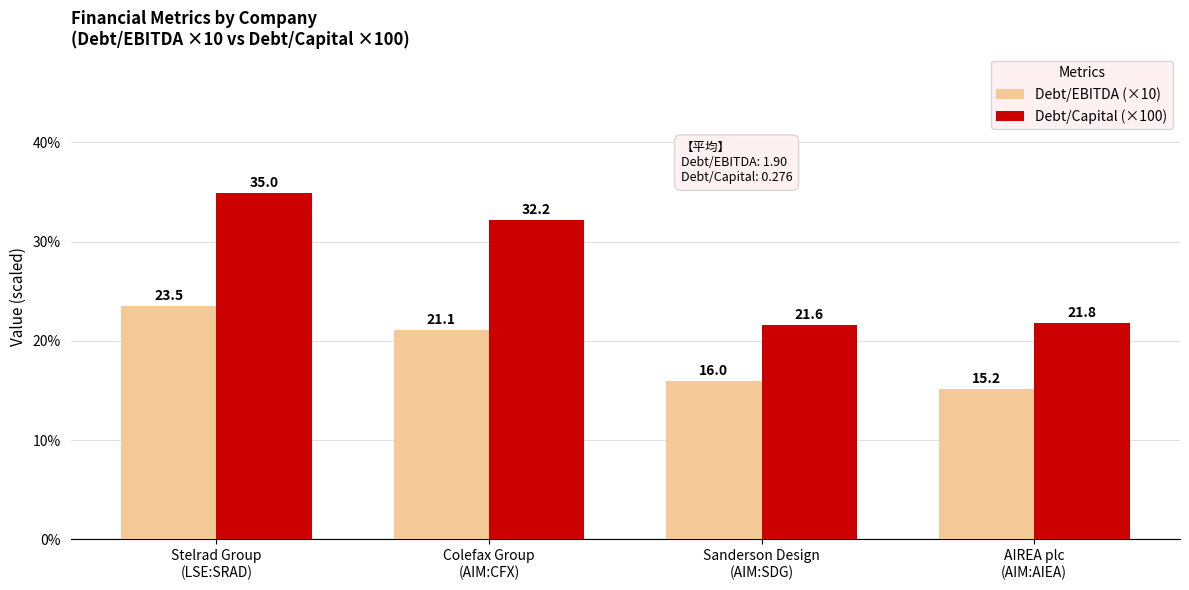

Reading right to left, what are all the values shown in this chart?

Debt/EBITDA (×10): AIREA plc
(AIM:AIEA)=15.2	Sanderson Design
(AIM:SDG)=16.0	Colefax Group
(AIM:CFX)=21.1	Stelrad Group
(LSE:SRAD)=23.5
Debt/Capital (×100): AIREA plc
(AIM:AIEA)=21.8	Sanderson Design
(AIM:SDG)=21.6	Colefax Group
(AIM:CFX)=32.2	Stelrad Group
(LSE:SRAD)=35.0